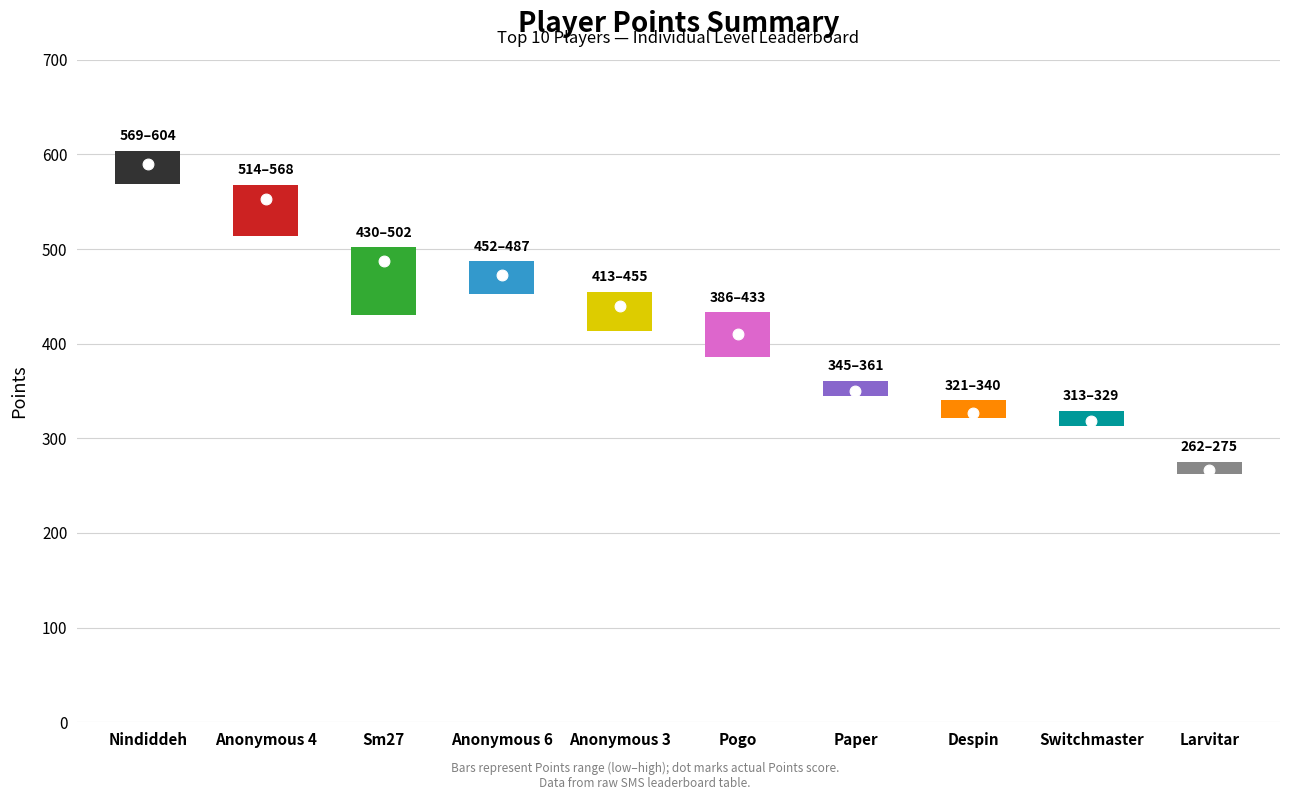

Which series reaches the maximum Y coordinate?

Points